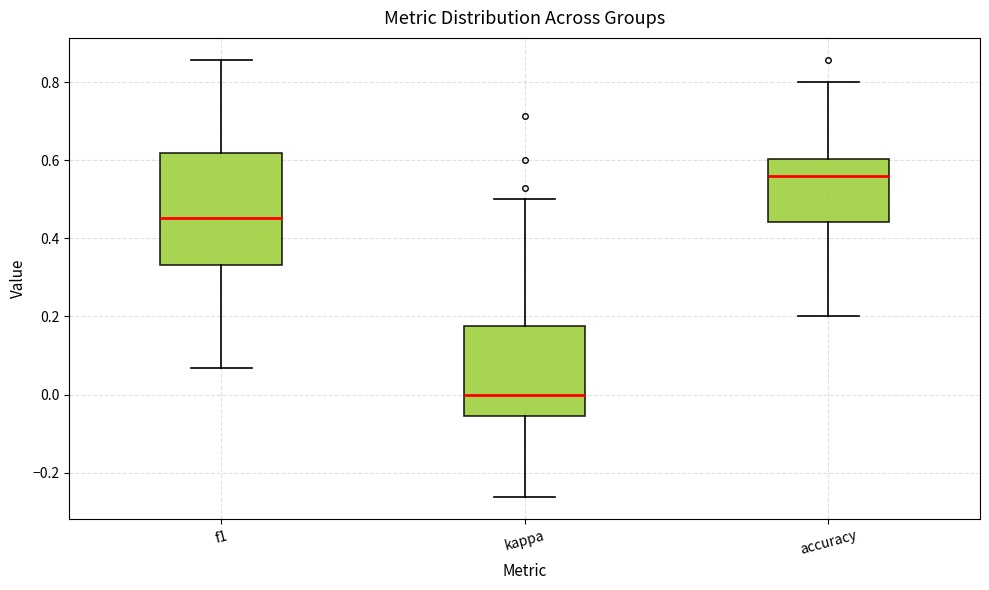

Reading left to right, read every box against the y-axis: the position of its median line, the range the box covers, and the ends of its whiskers. The values are not printed on the chart, so give them approximately, as read against the axis.

f1: median 0.46, box 0.34 to 0.62, whiskers 0.06 to 0.86
kappa: median 0.00, box -0.06 to 0.18, whiskers -0.26 to 0.50
accuracy: median 0.56, box 0.44 to 0.60, whiskers 0.20 to 0.80